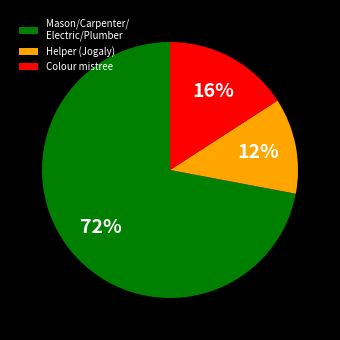

Does any single category account for the majority?

Yes